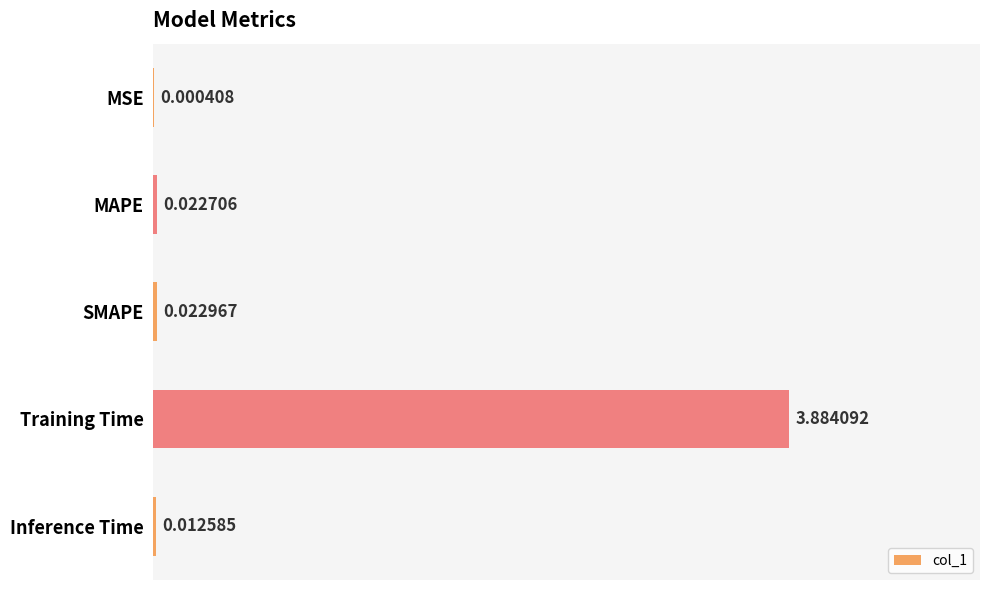

At which label is the value closest to 1?

SMAPE